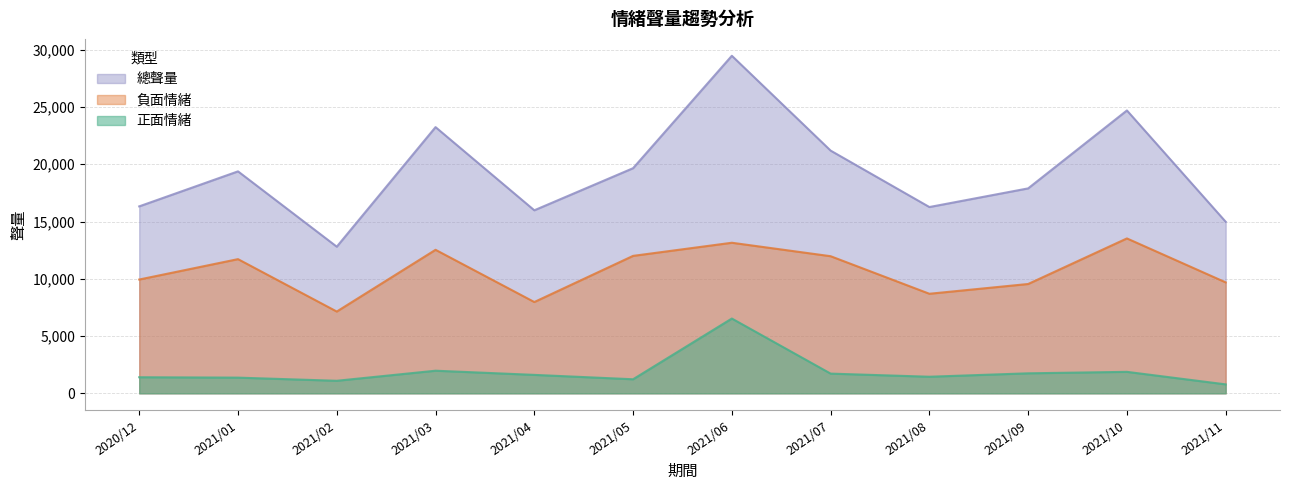

Reading left to right, extract all data points from this chart.

正面情緒: 1404	1370	1095	1974	1610	1227	6530	1721	1448	1747	1875	781
負面情緒: 9937	11718	7141	12533	7972	12003	13149	11974	8694	9547	13527	9688
總聲量: 16326	19383	12805	23247	15983	19660	29478	21197	16268	17897	24702	14981